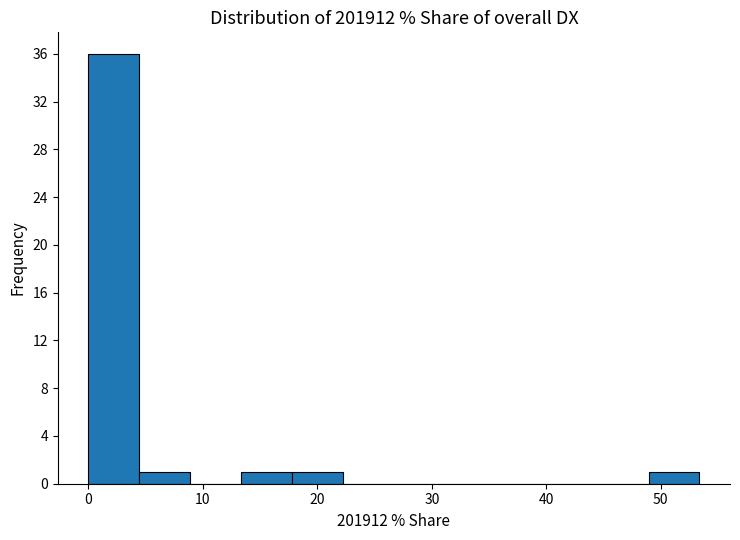

Reading left to right, list every bar in this chart as the range it spans on the x-axis followed by its height. Neither the bar edges nor the heights are printed on the chart, so give them approximately, as read against the axes.

0 to 4: 36
4 to 9: 1
9 to 13: 0
13 to 18: 1
18 to 22: 1
22 to 27: 0
27 to 31: 0
31 to 36: 0
36 to 40: 0
40 to 44: 0
44 to 49: 0
49 to 53: 1